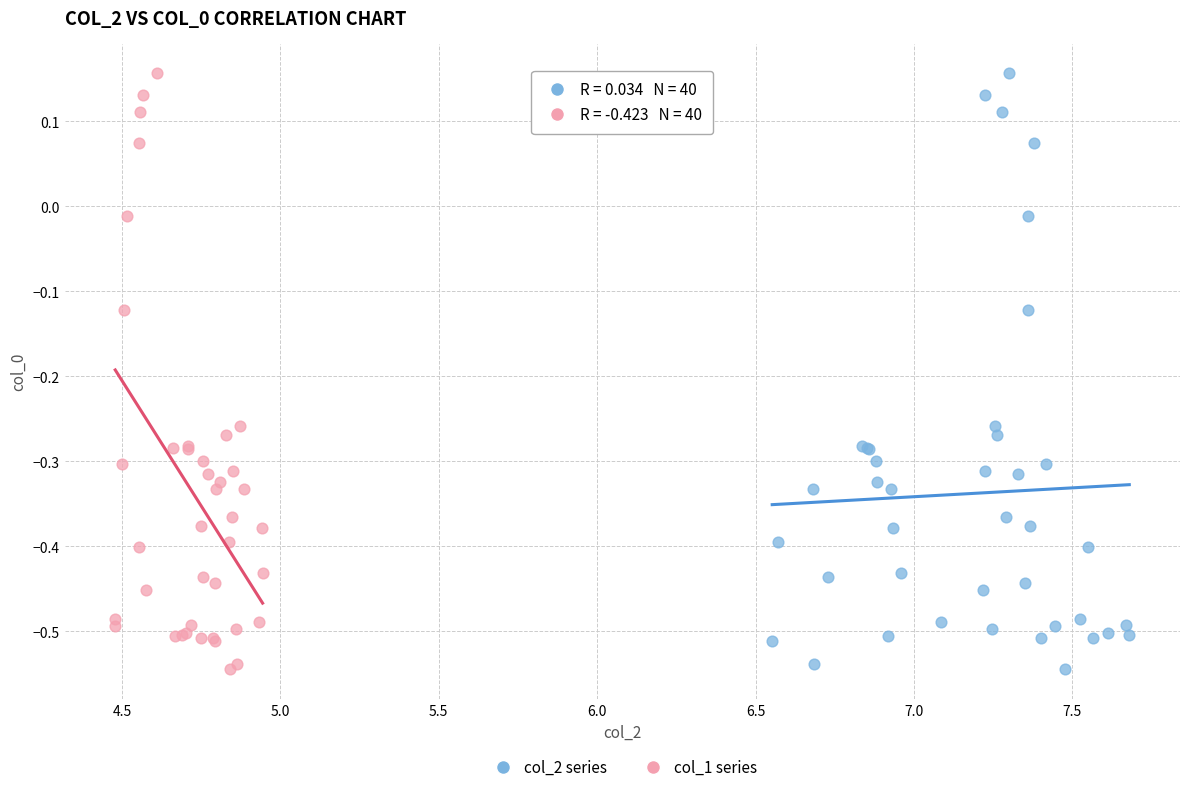

What are all the series names shown in the legend?

col_2 series, col_1 series